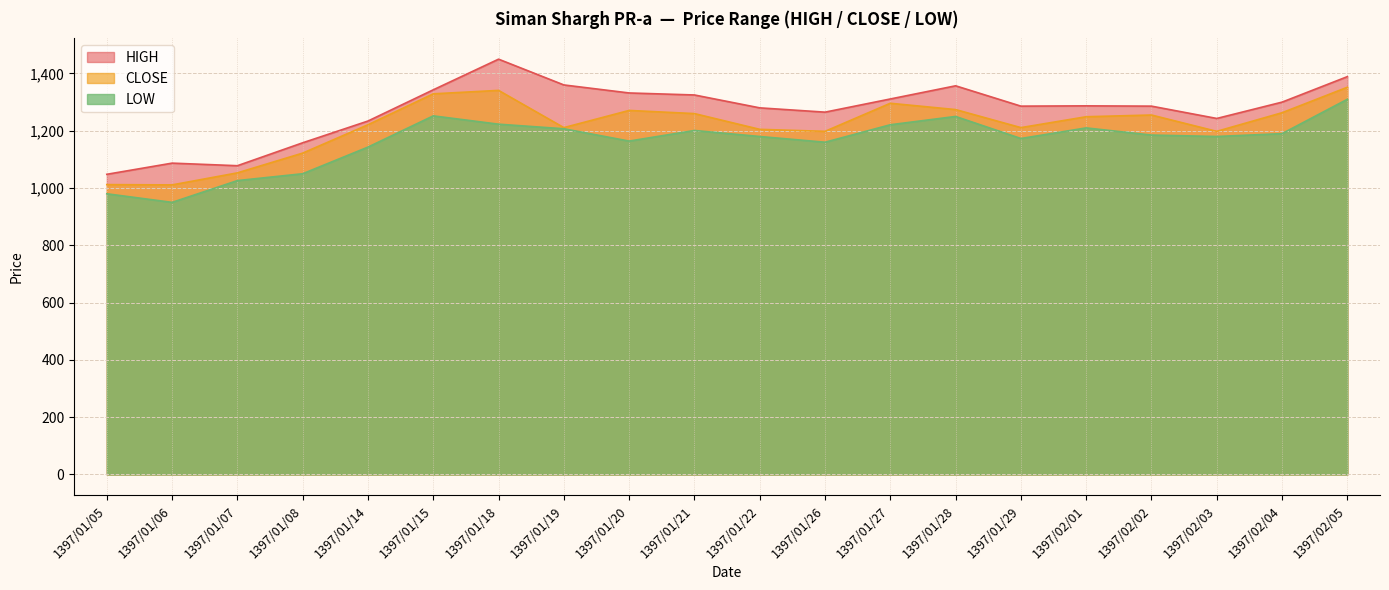

What is the total value across all series at 1397/01/22?

3665